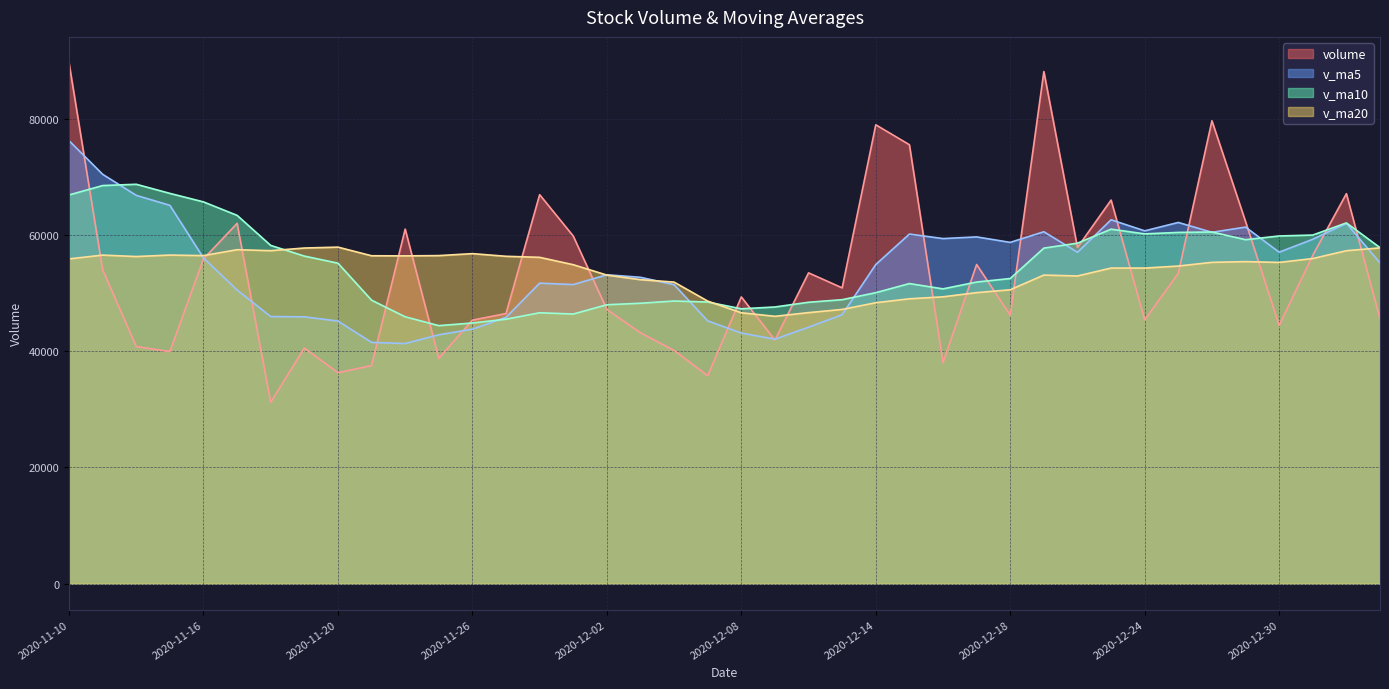

What position from the left is 30?

31